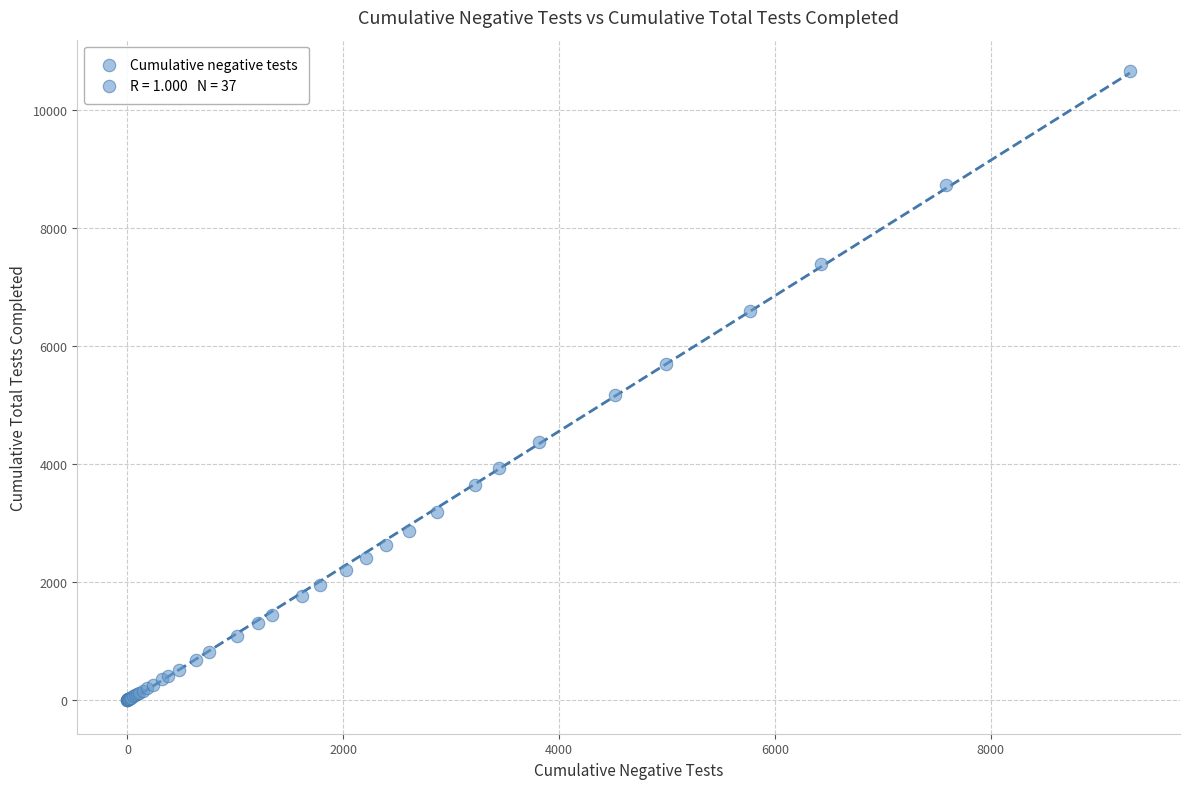

What Y value in the scatter plot is closest to 5325?

5168